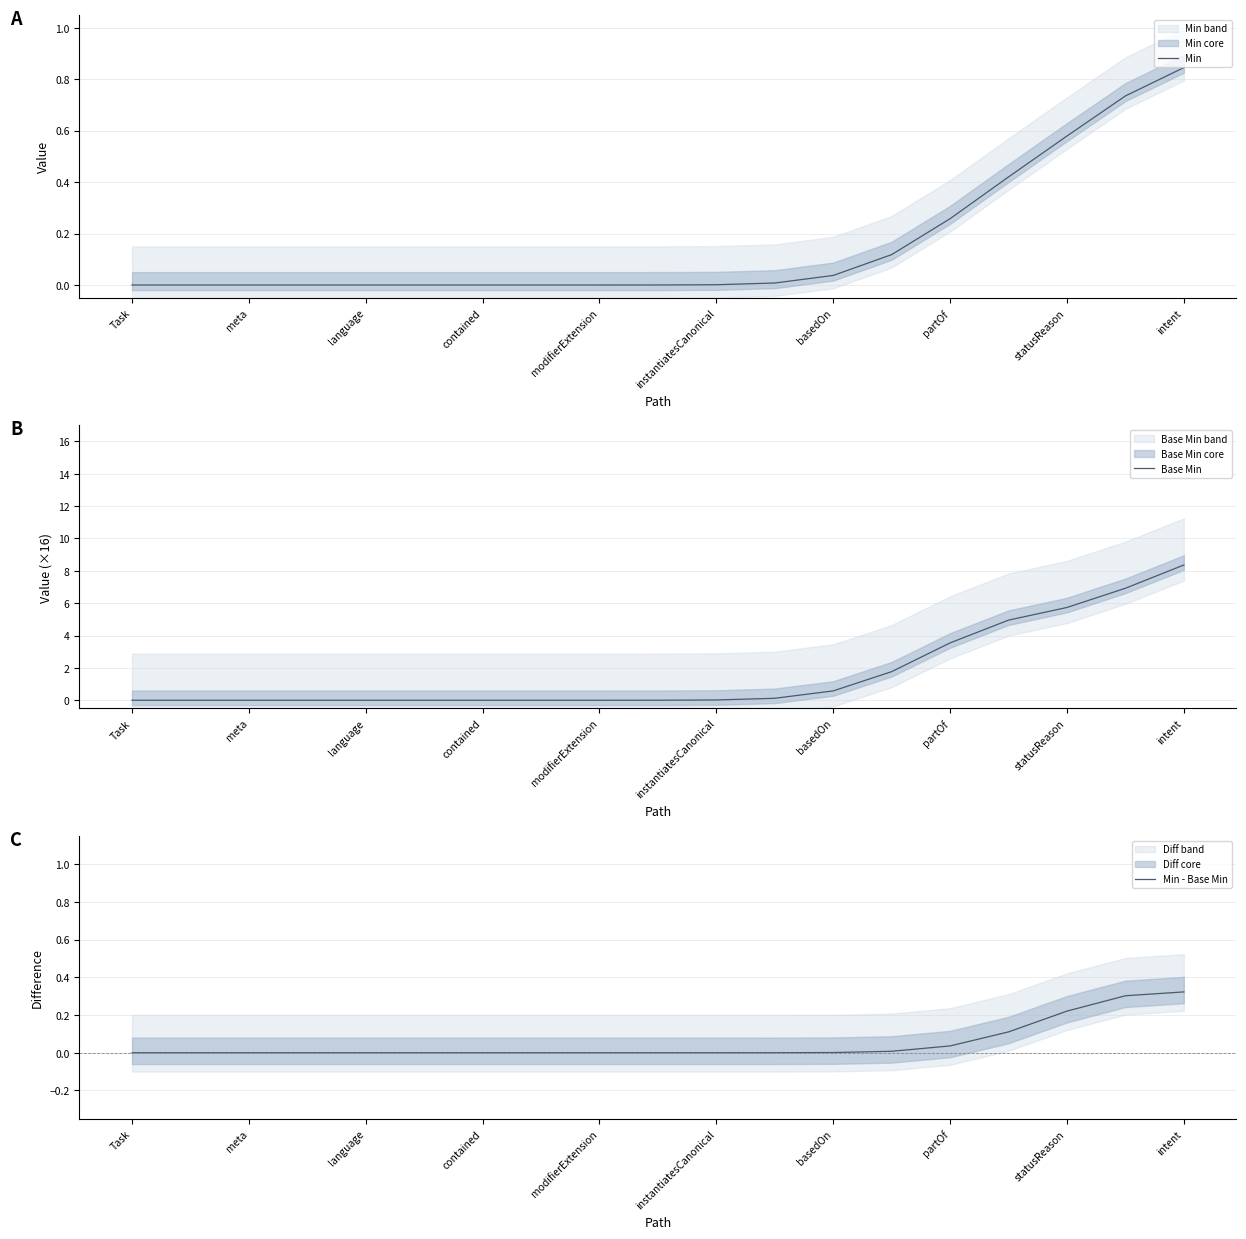

How many lines are shown in the chart?

3